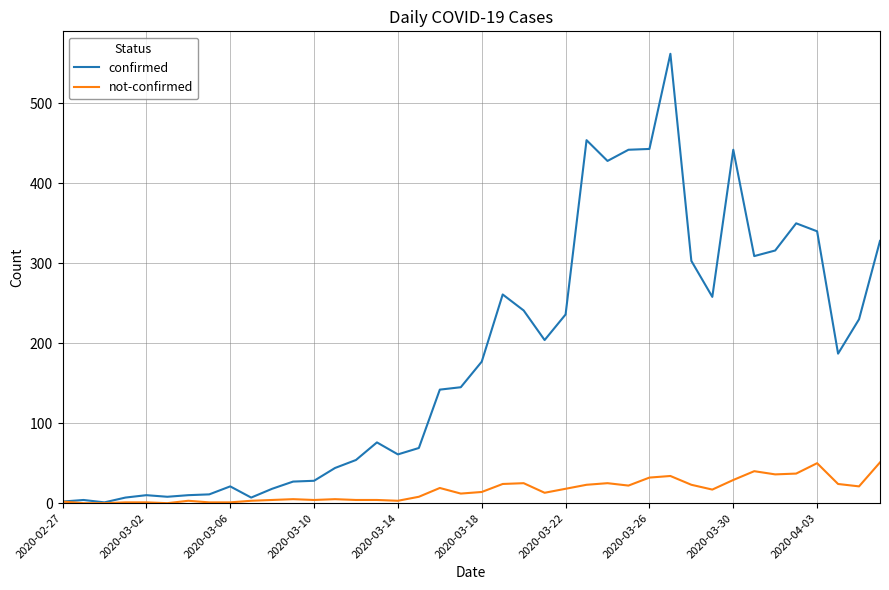

What is the greatest value displayed?

562